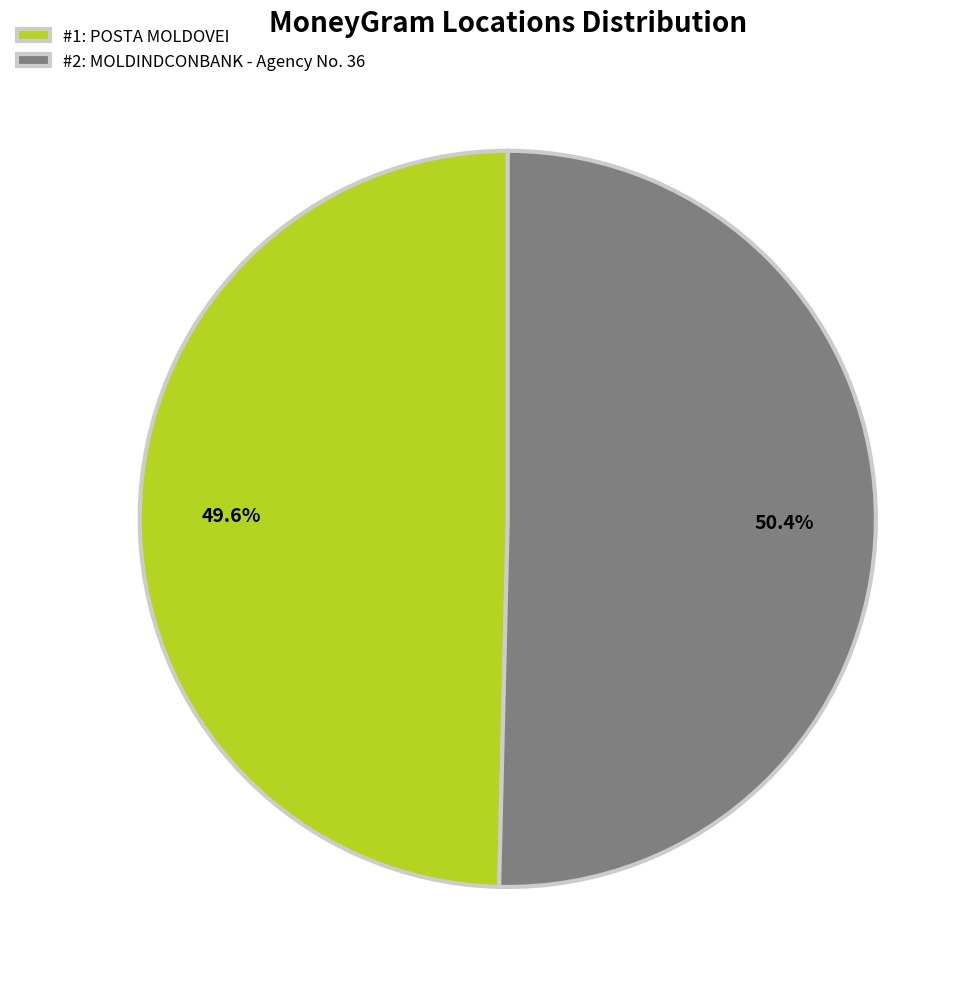

Approximately how many times larger is the value at #1: POSTA MOLDOVEI compared to #2: MOLDINDCONBANK - Agency No. 36?

1.0